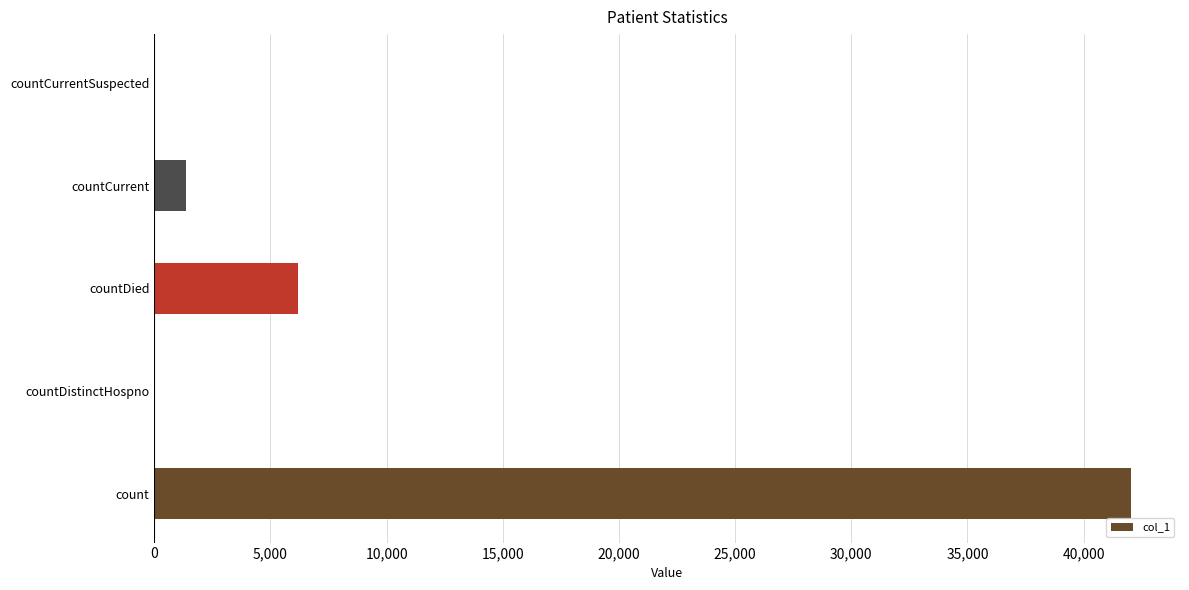

Which has a higher value, countDied or count?

count